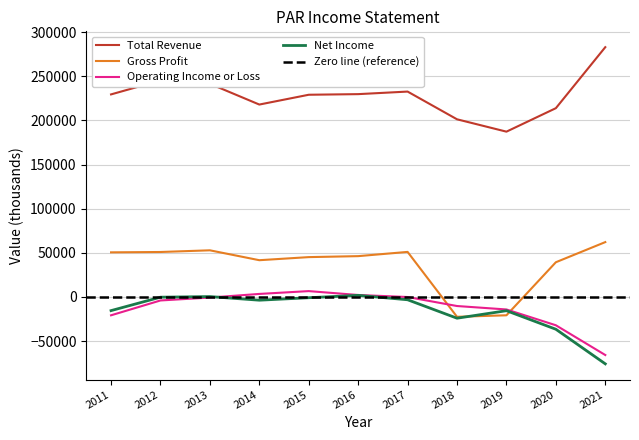

What is the spread (max minus min) of values at 2016?

227900